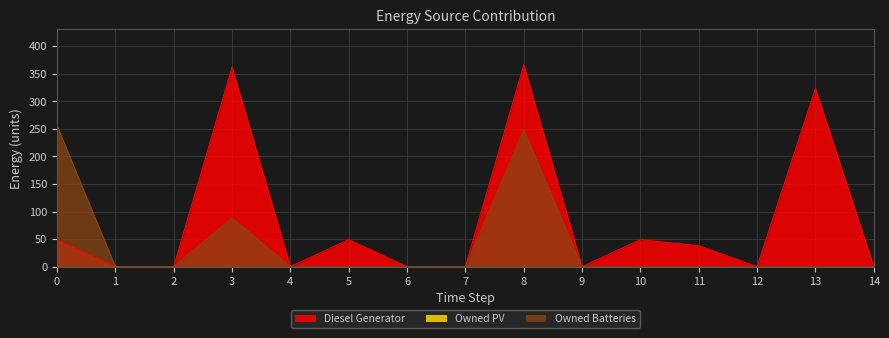

How many values in Diesel Generator are above zero?

7